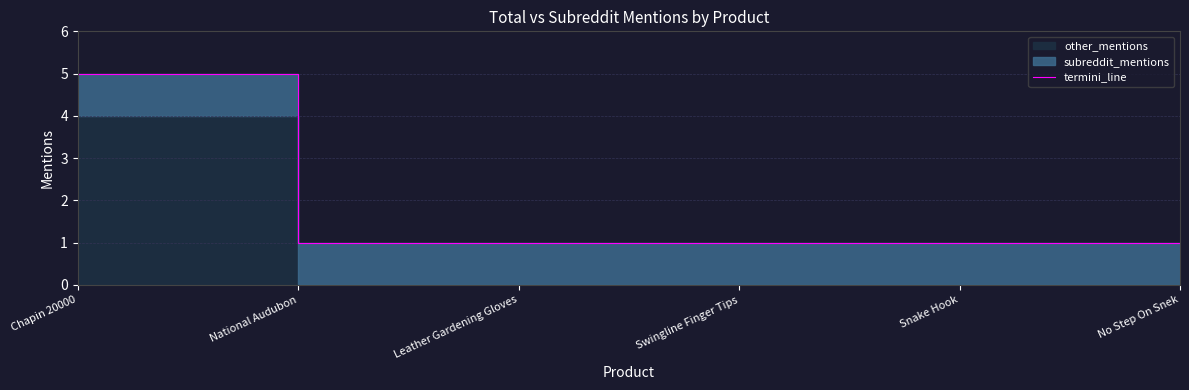

How many lines are shown in the chart?

1